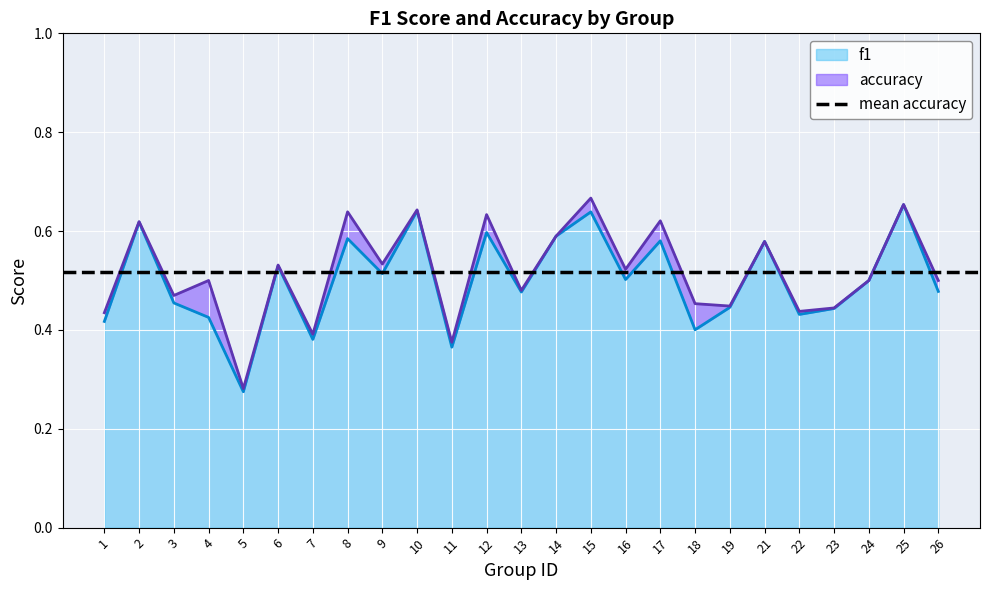

How many f1 values are between 0 and 1?

25